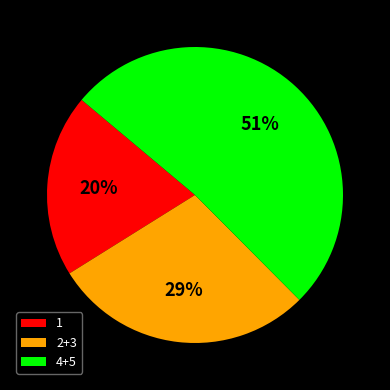

Is the sum of 1 and 2+3 greater than half?

No